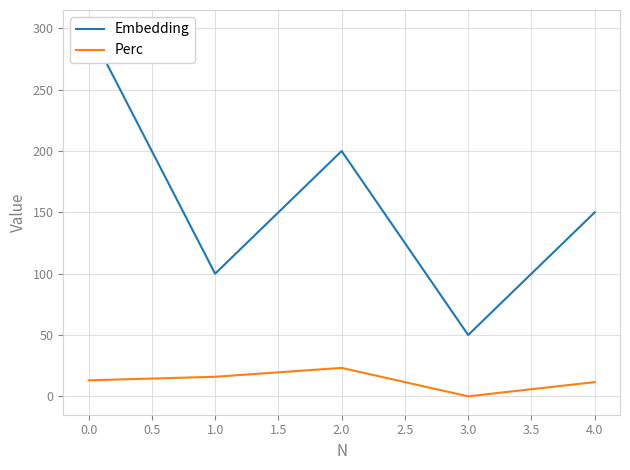

What value does the Perc series have at 4.0?

11.6